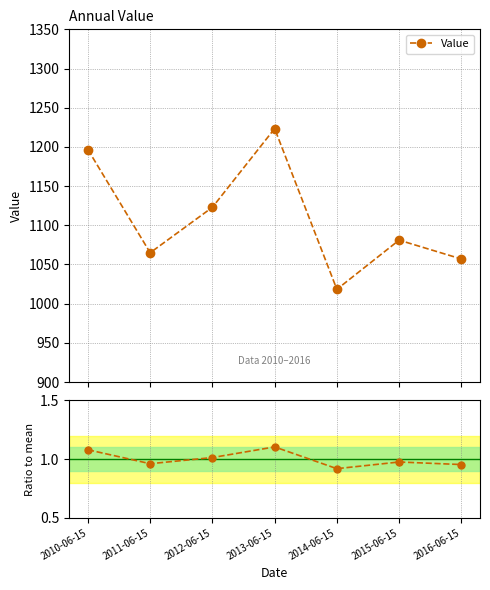

Is it true that Value equals 1057.0 at 2016-06-15?

True